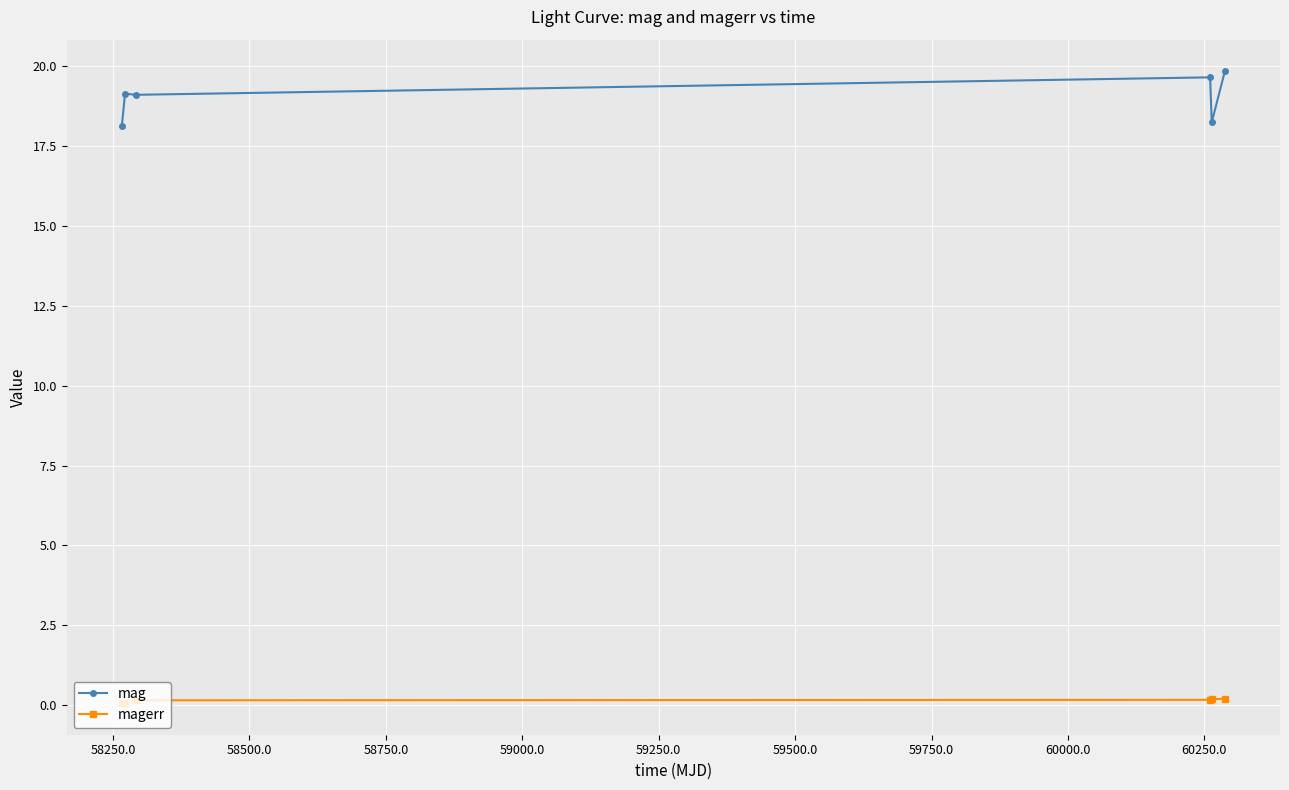

What is the value of the mag point at the 2nd from the left?

19.1